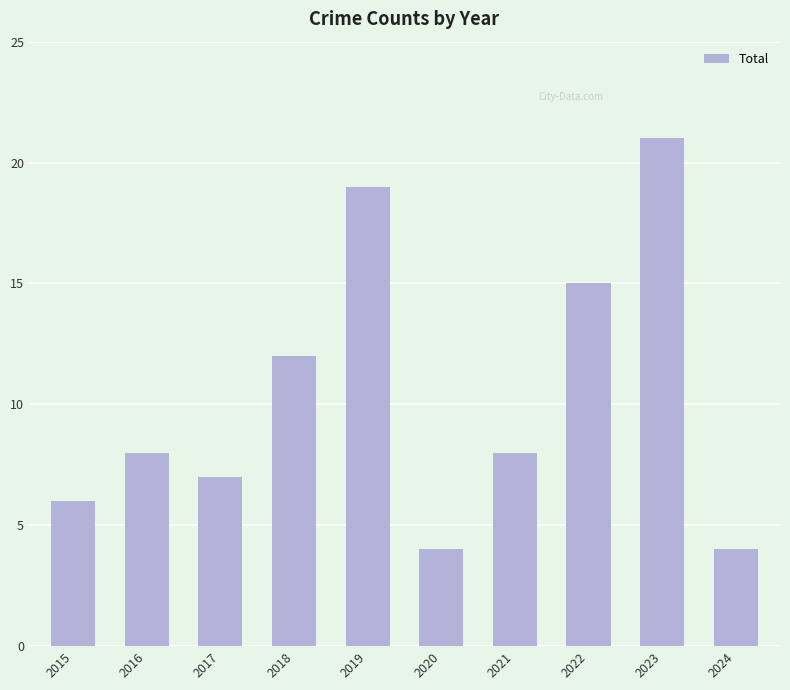

Is it true that the value at 2016 is 2?

False